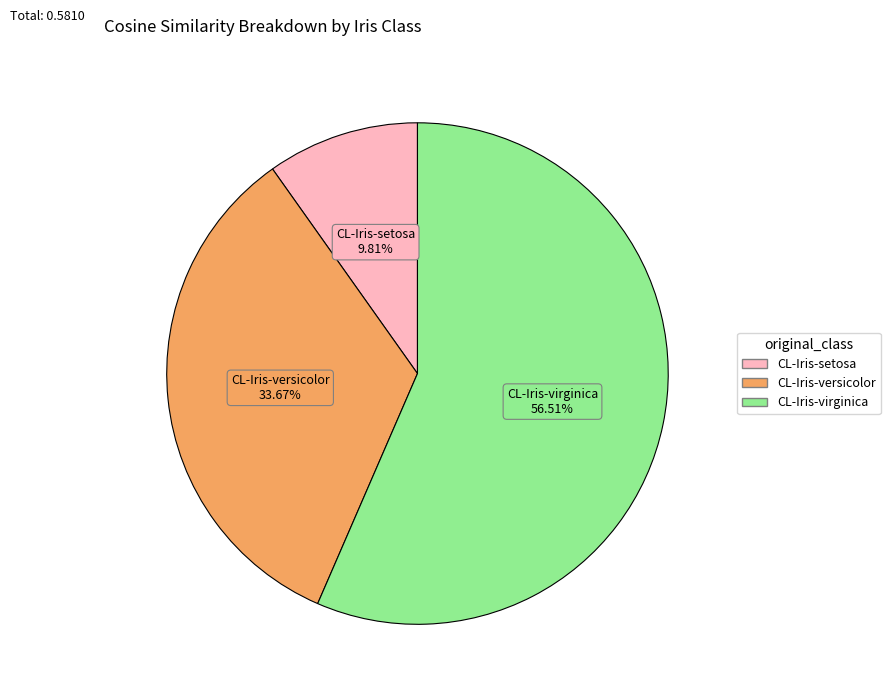

To the nearest percent, what is the average slice percentage?

33%